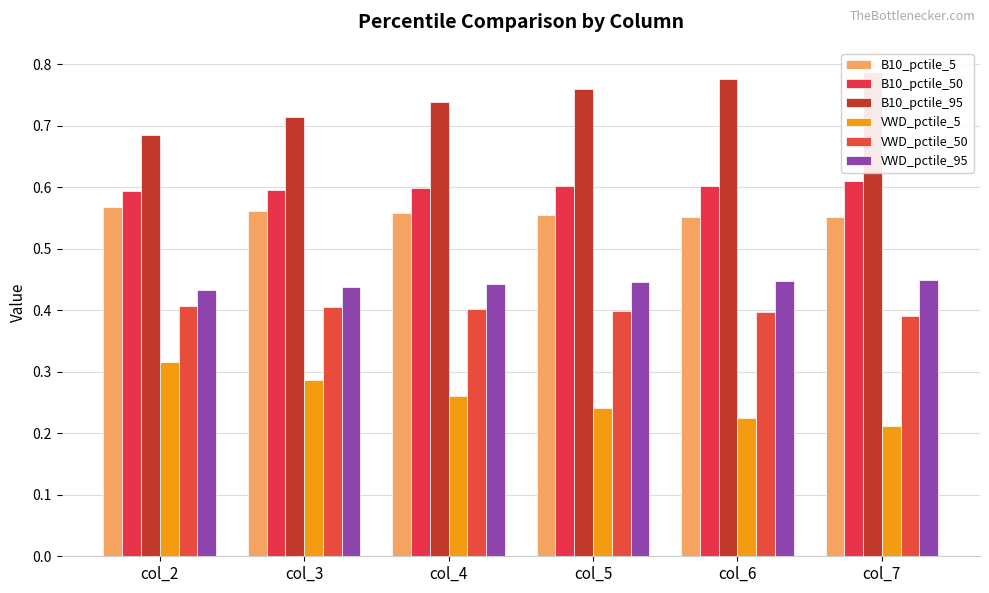

How many data points does each series have?

6